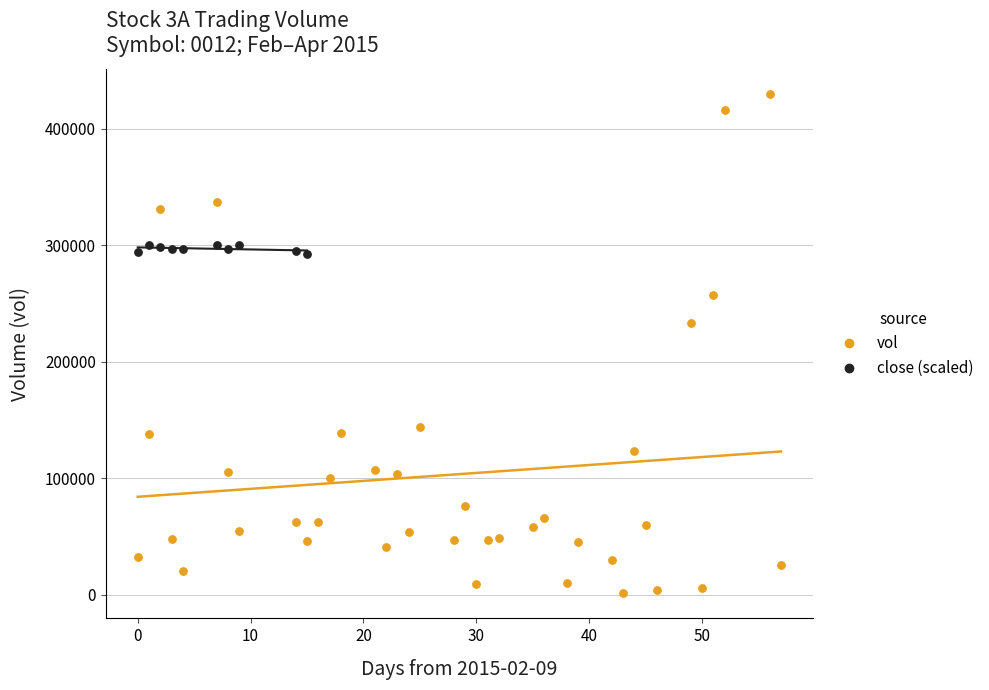

Which series has the widest spread of Y values?

vol